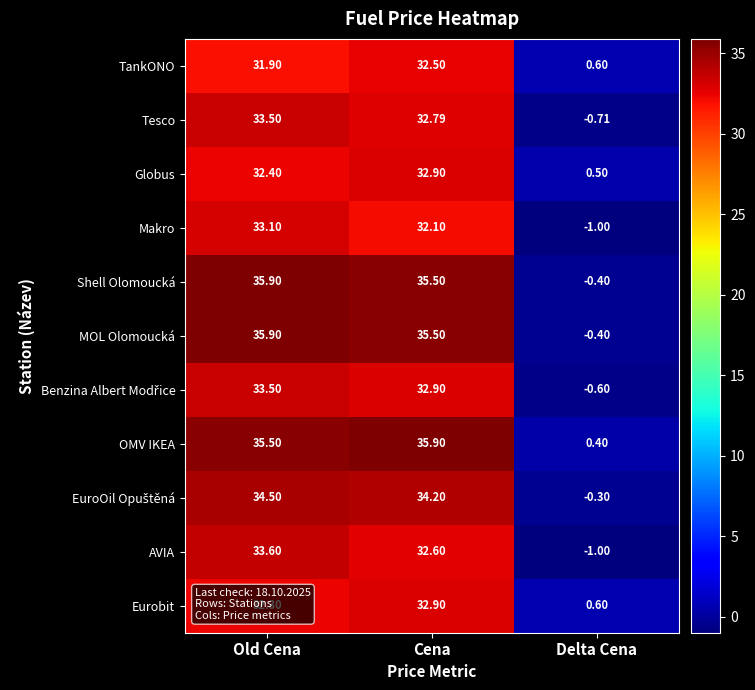

Rank the categories by AVIA value from lowest to highest.

Delta Cena, Cena, Old Cena